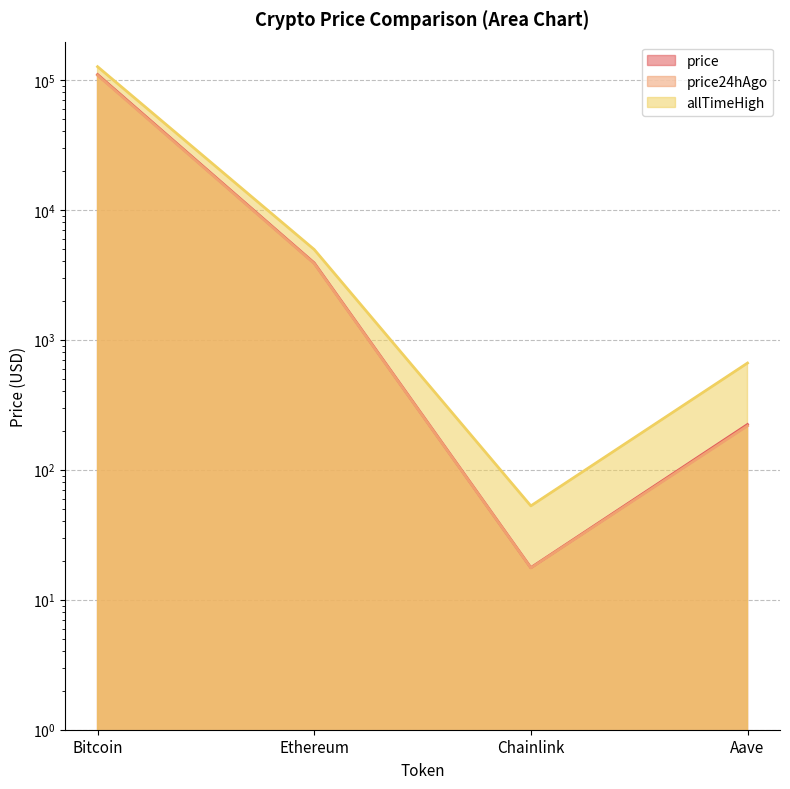

Reading left to right, list all the values displayed in this chart.

price: 109670.0	3897.3	17.6	222.8
price24hAgo: 108266.0	3858.3	17.6	217.6
allTimeHigh: 126080.0	4946.1	52.7	661.7